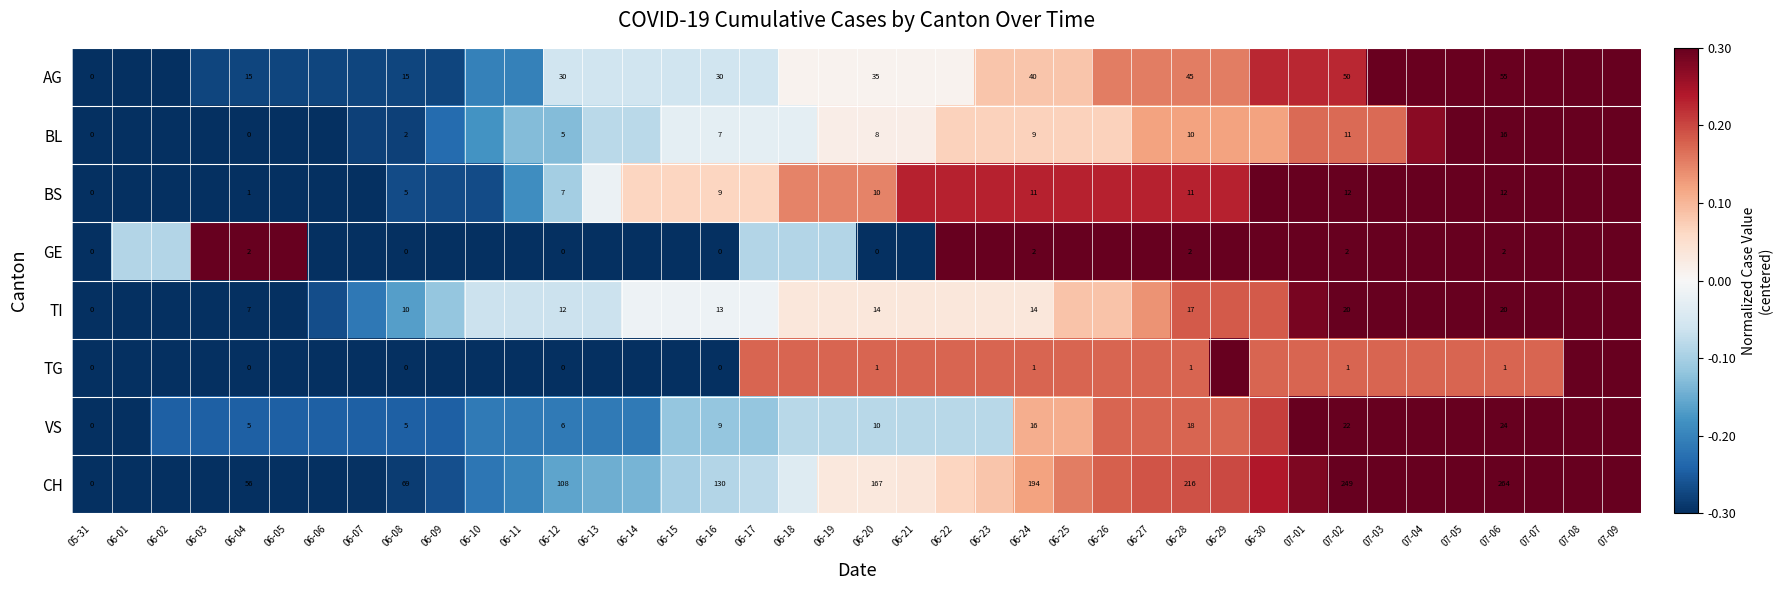

How many values in the GE series exceed 0?

21